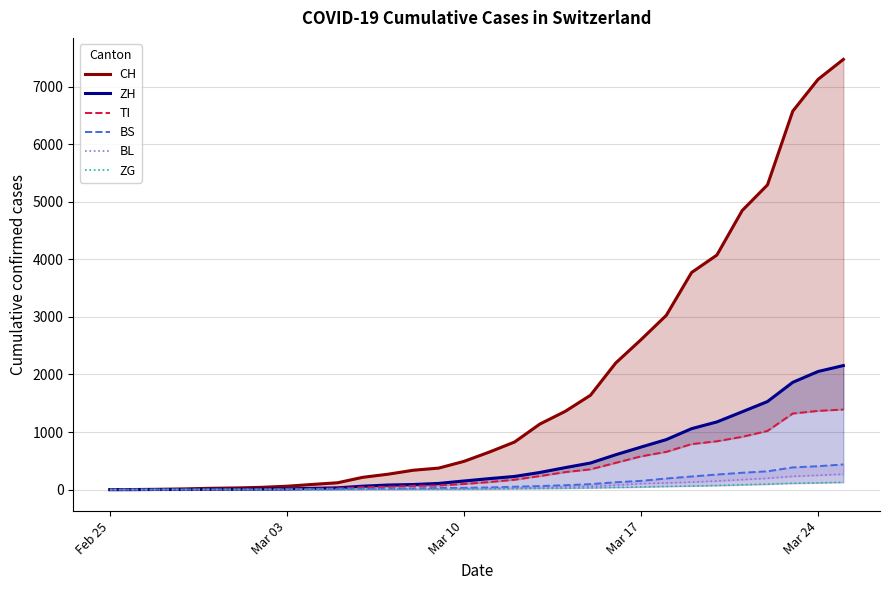

What is the difference between the maximum and second lowest values in the BL series?

267